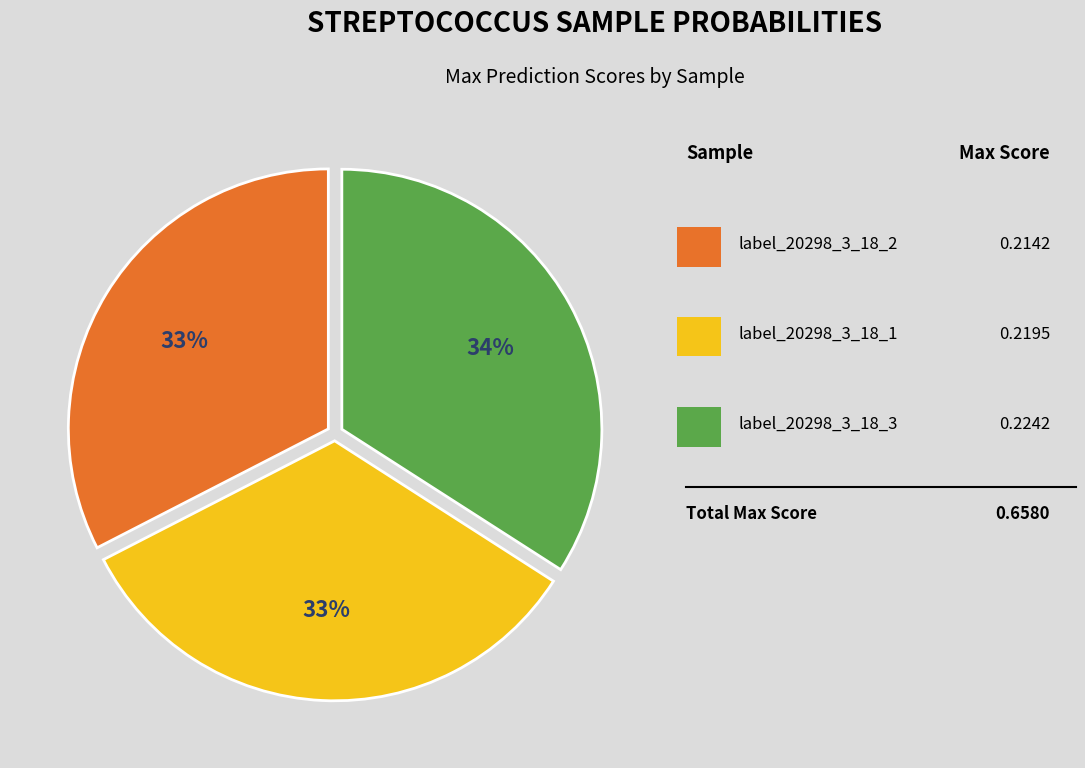

Is there any slice that represents more than half of the pie?

No